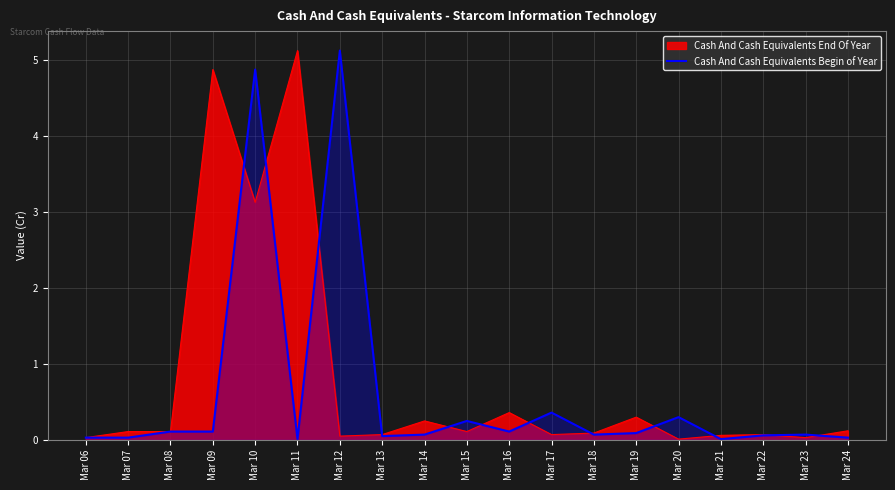

What is the highest value of the Cash And Cash Equivalents End Of Year series?

5.1